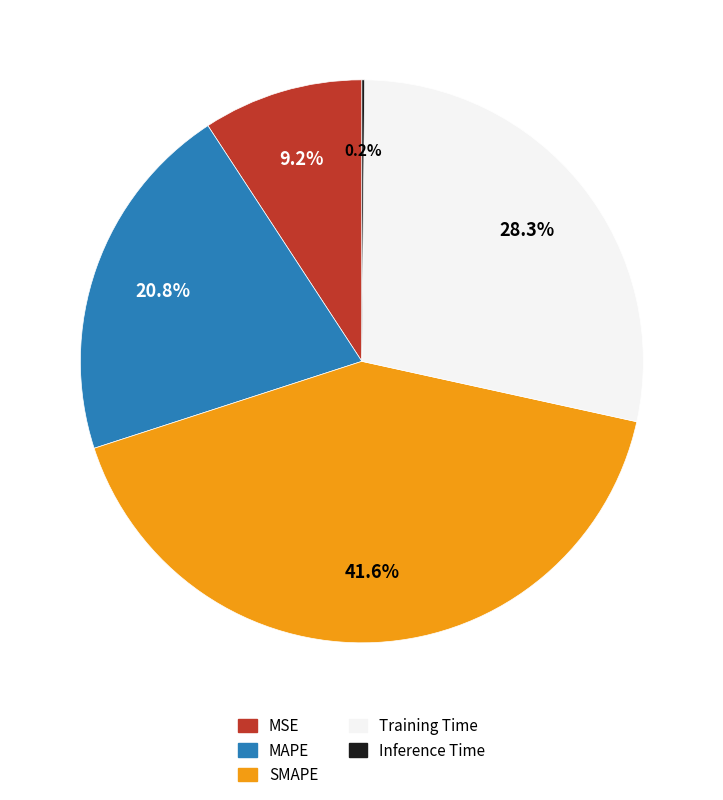

To the nearest percent, what is the difference between the largest and smallest slice percentages?

41%